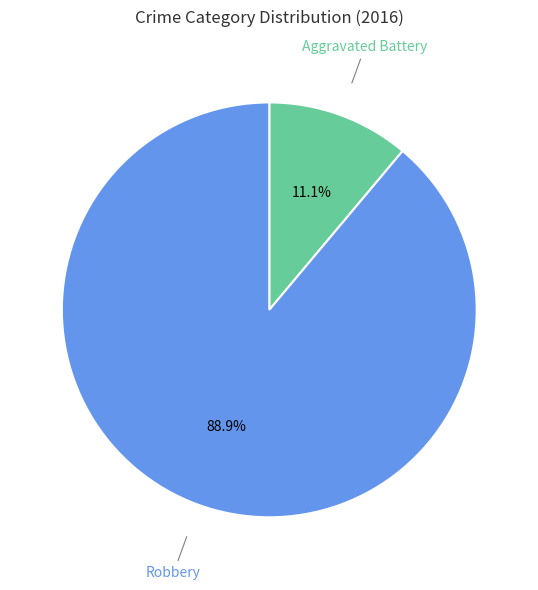

Rank the categories by value from lowest to highest.

Aggravated Battery, Robbery